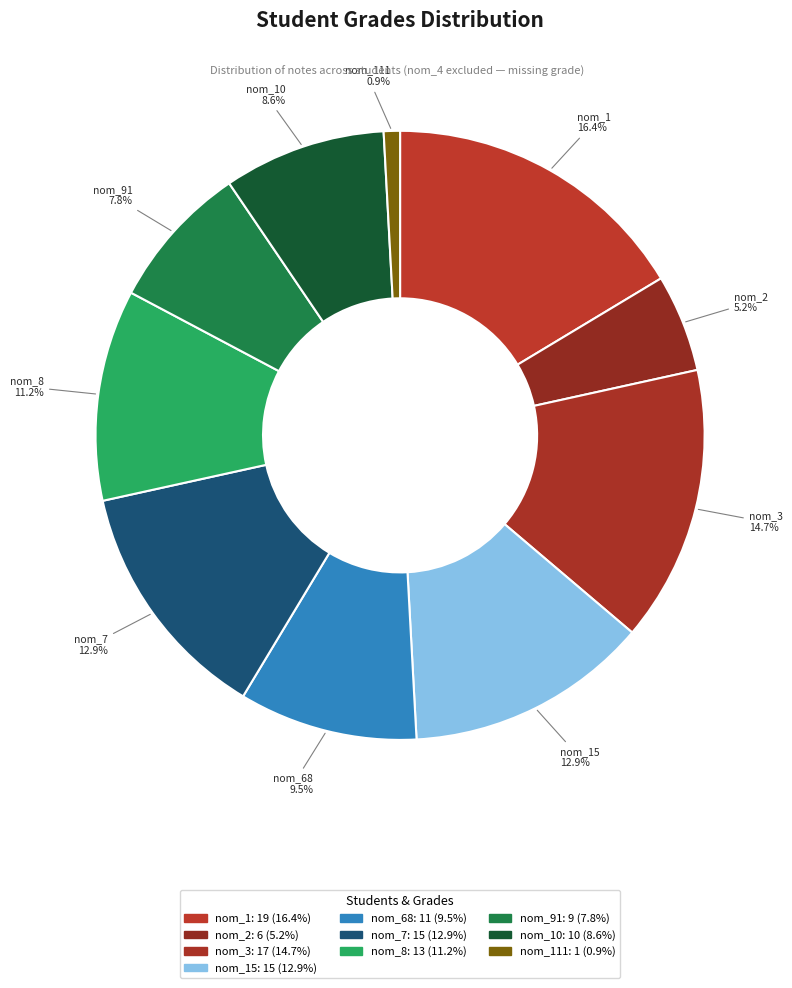

Count the number of slices in the pie.

10